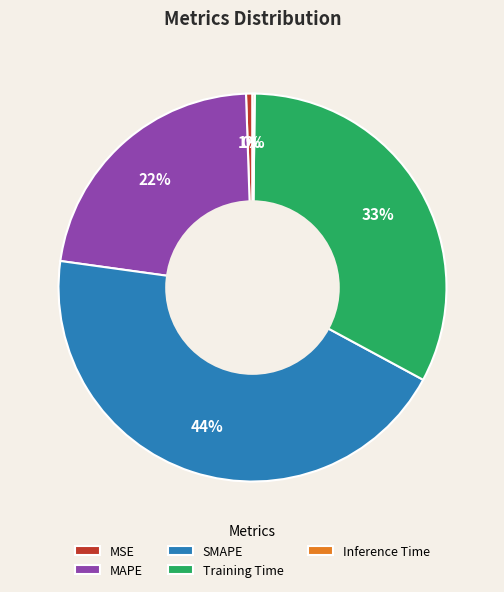

Combined, do MSE and SMAPE account for over 50%?

No